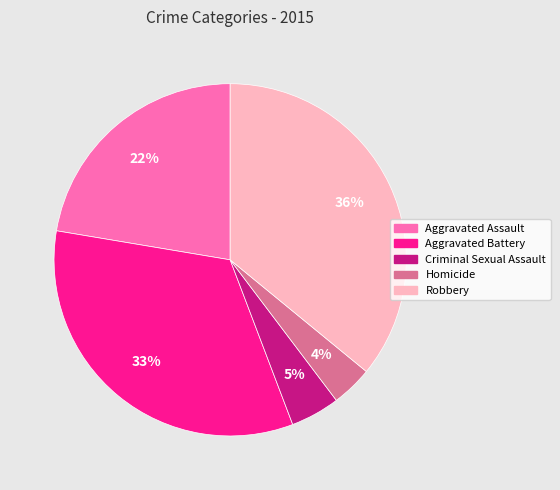

What is the largest slice in the pie chart?

Robbery